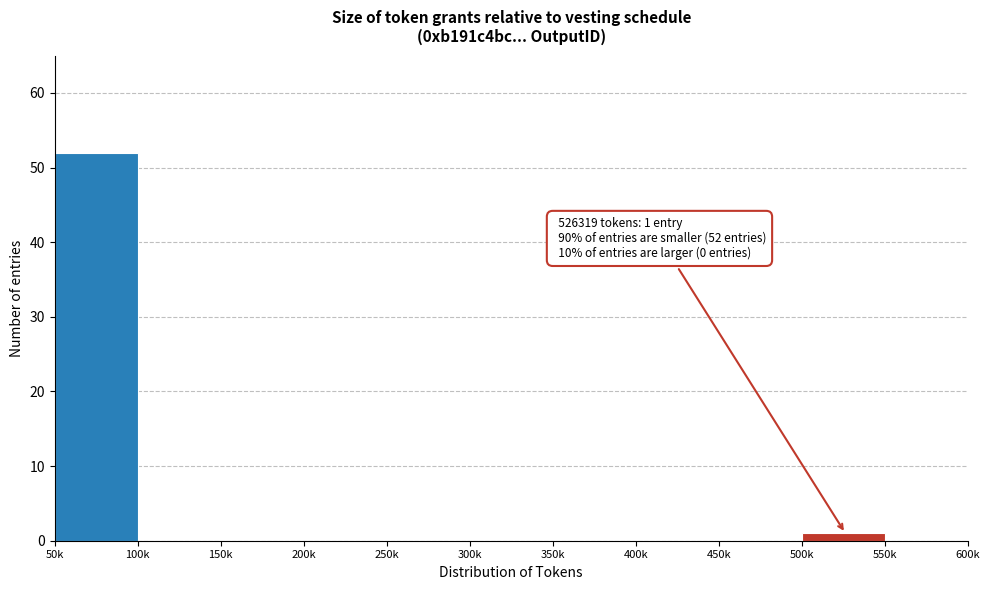

Reading right to left, what are all the values shown in this chart?

550k=0	500k=1	450k=0	400k=0	350k=0	300k=0	250k=0	200k=0	150k=0	100k=0	50k=52